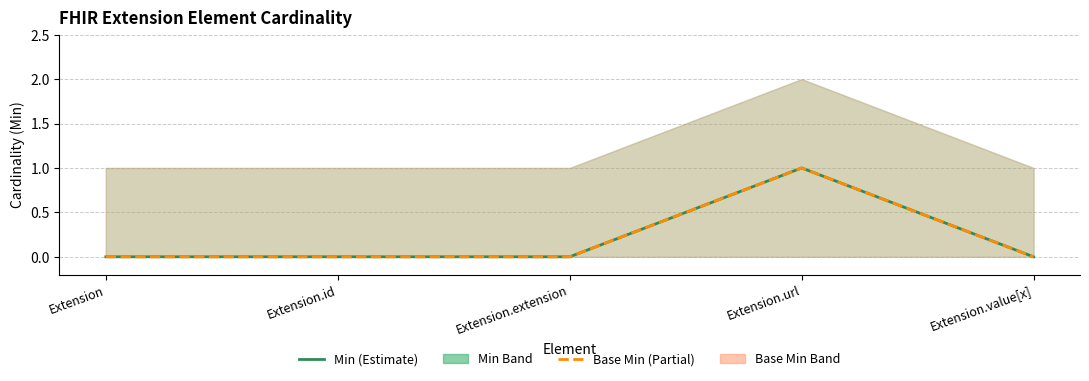

What is the label of the 1st point from the right?

Extension.value[x]